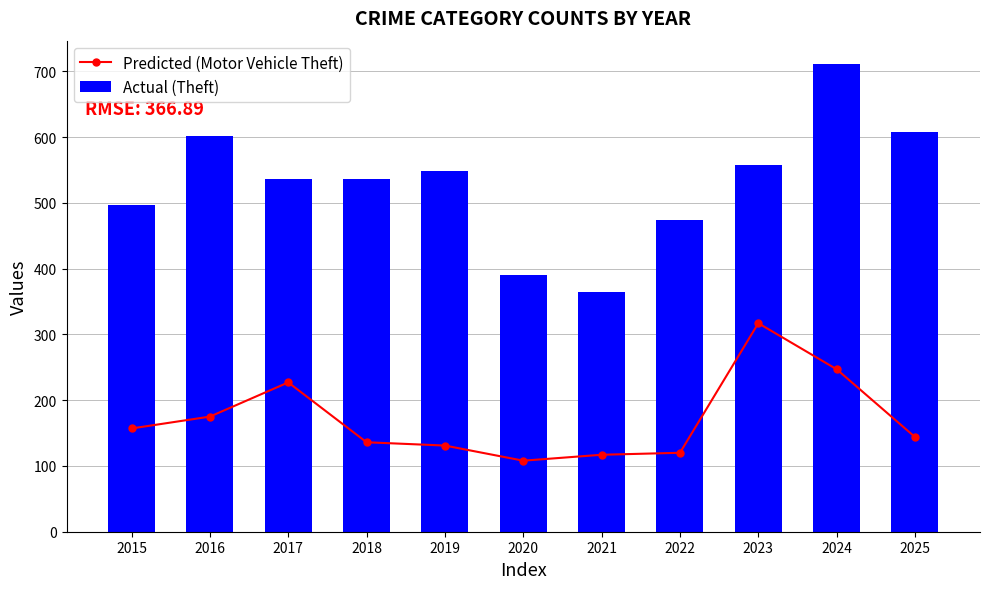

What is the value of the Predicted (Motor Vehicle Theft) bar at the 9th from the left?

317